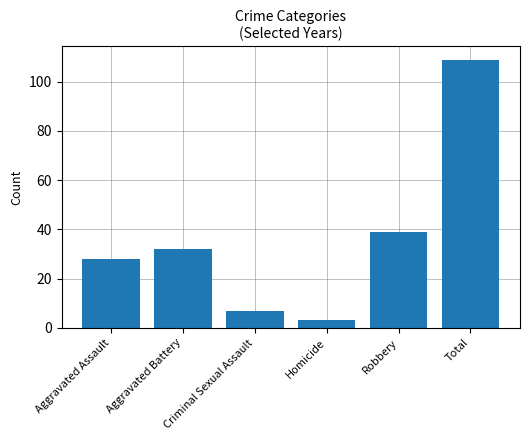

Reading left to right, list all the values displayed in this chart.

28	32	7	3	39	109